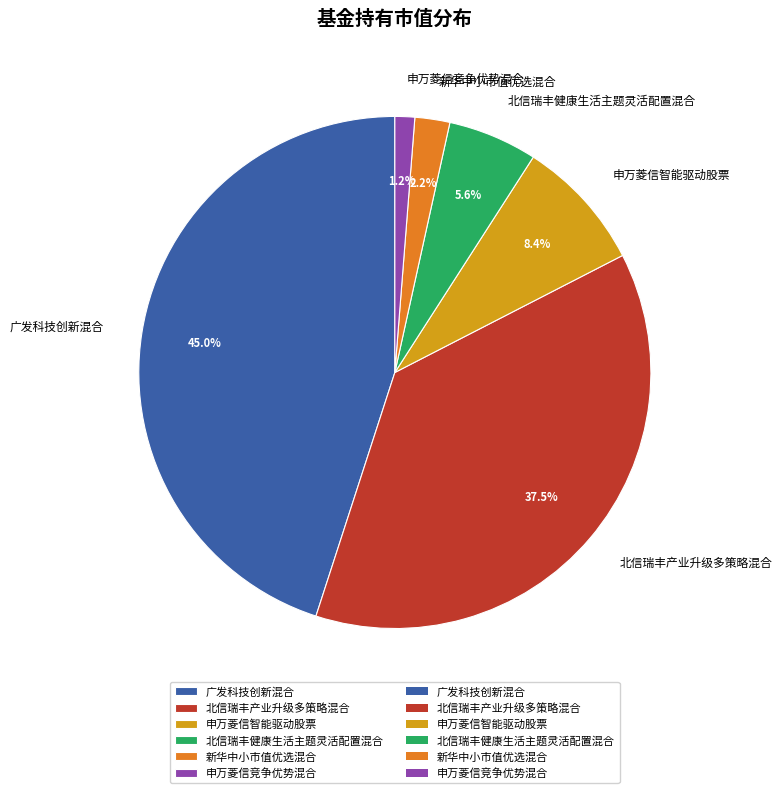

How much of the chart is everything except 申万菱信竞争优势混合?

98.8%